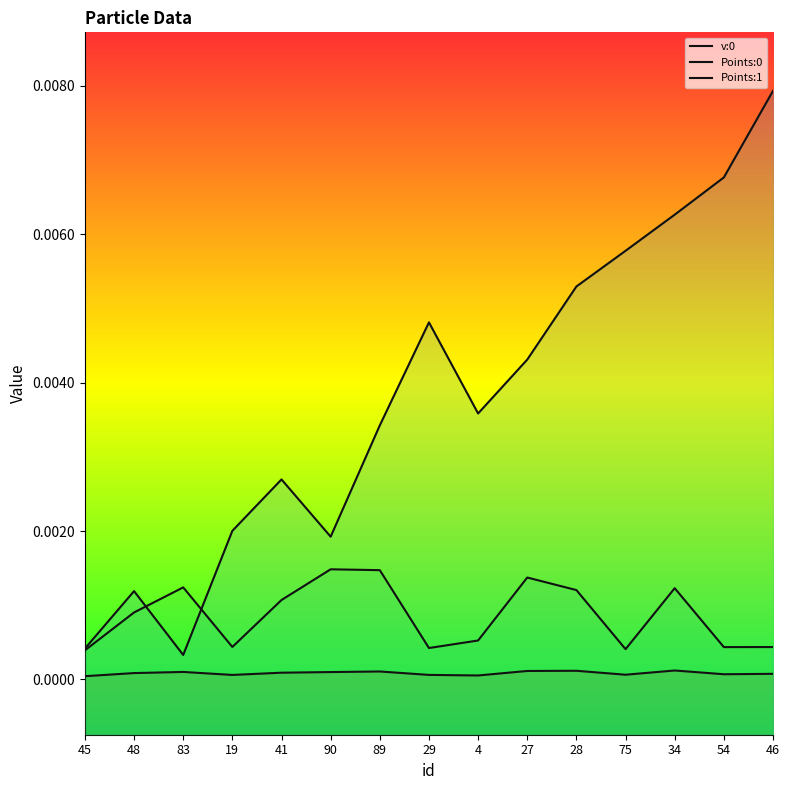

How many categories are shown in the chart?

15